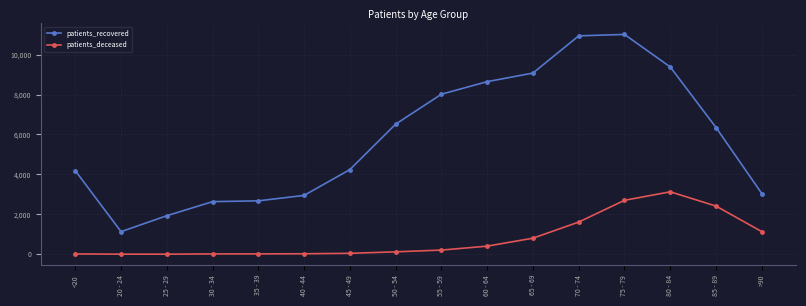

Which series changed the most between 20 - 24 and 50 - 54?

patients_recovered